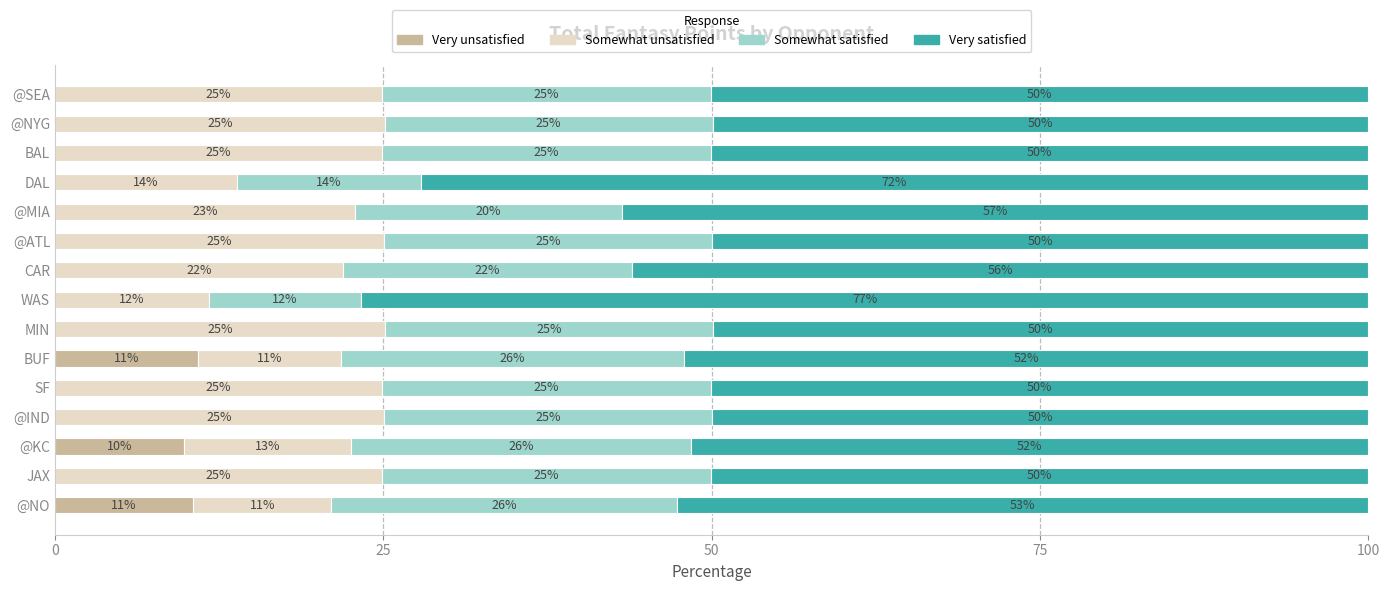

What is the maximum value for Very unsatisfied?

10.9